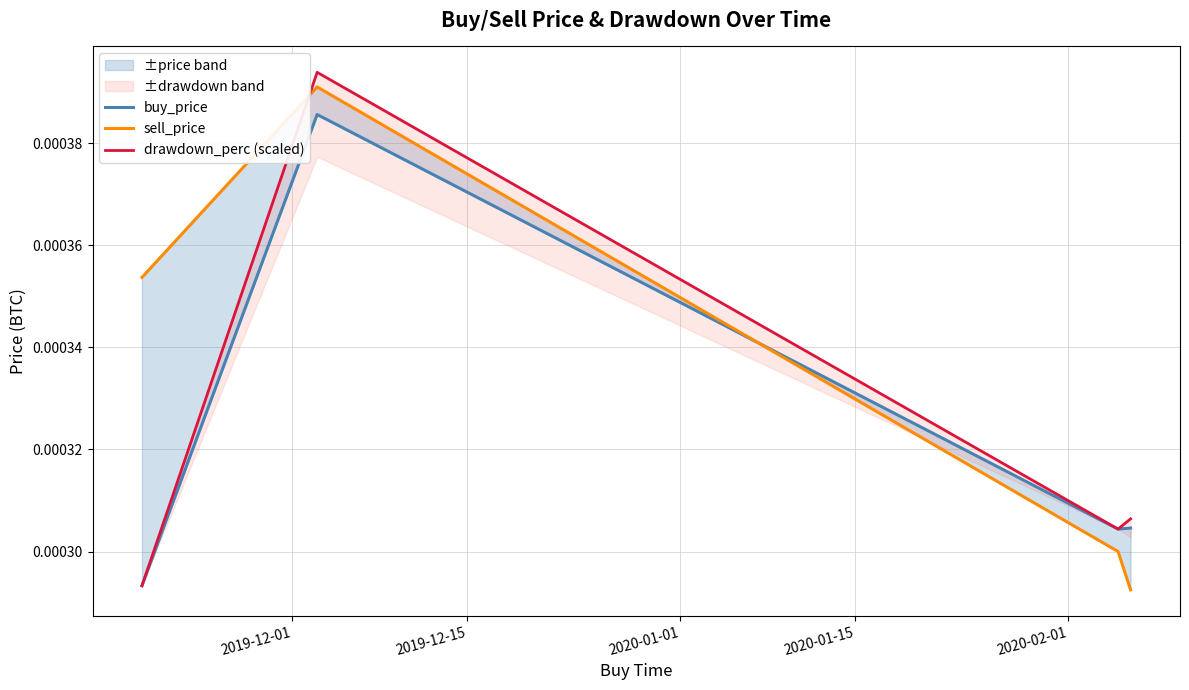

True or false: buy_price has a value of 0.0 at 2020-01-01.

False